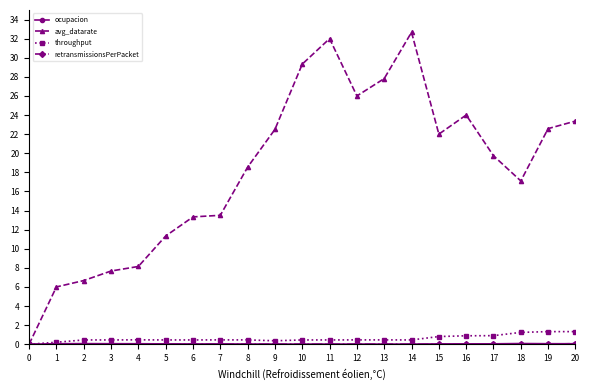

Is it true that avg_datarate equals 6.0 at 17?

False